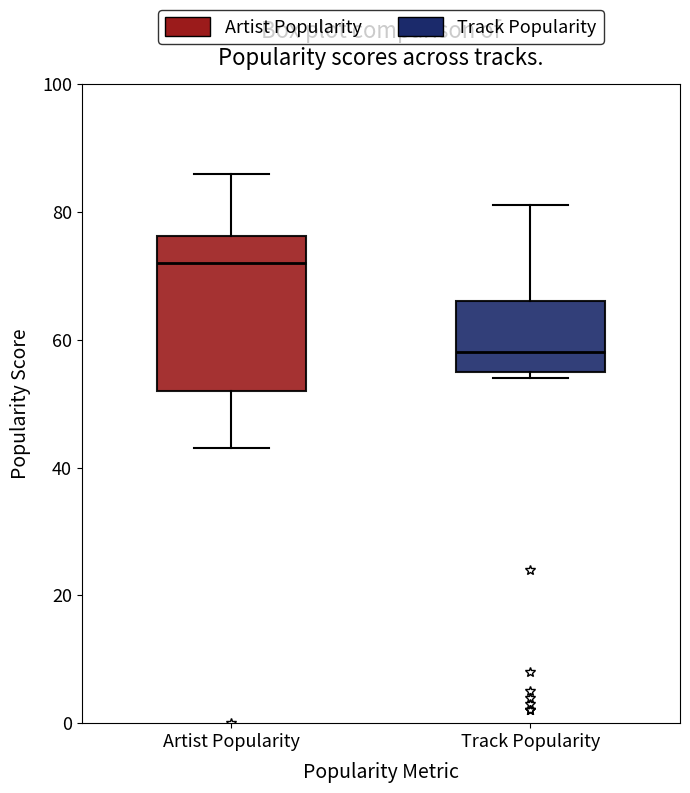

Reading left to right, transcribe this box plot: for each box, give where its median line is, the range the box spans, and where its two whiskers end, as read against the y-axis. The values are not printed on the chart, so give them approximately, as read against the axis.

Artist Popularity: median 72, box 52 to 76, whiskers 44 to 86
Track Popularity: median 58, box 56 to 66, whiskers 54 to 82